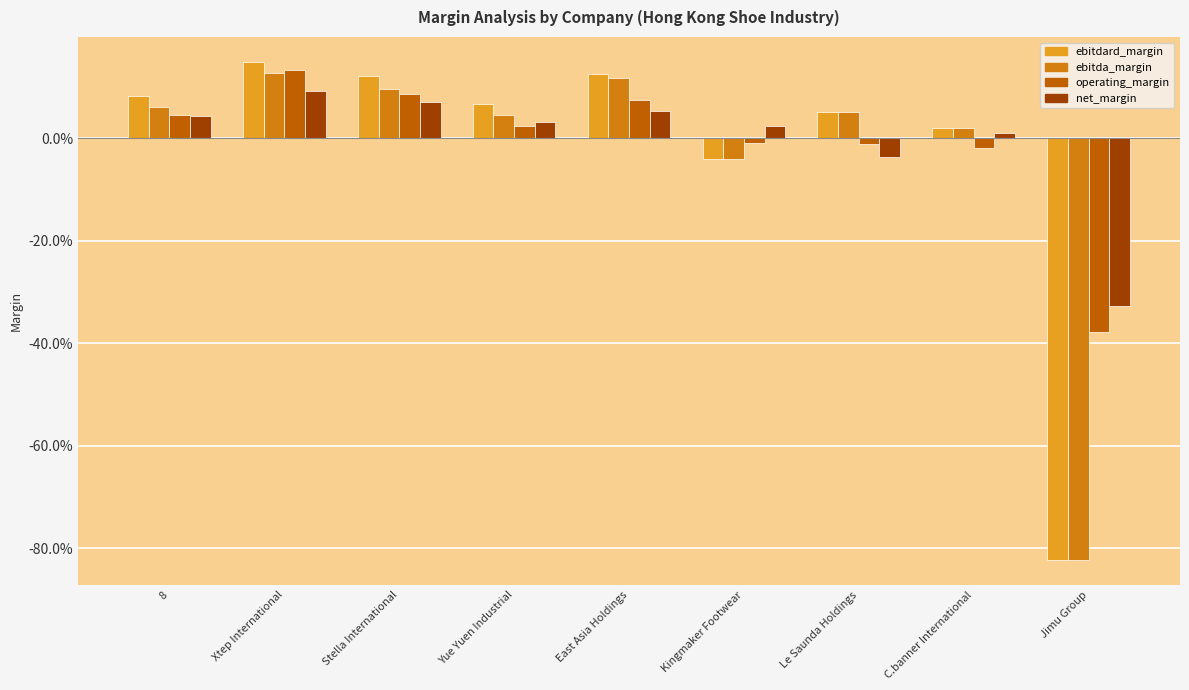

The value of ebitdard_margin at Yue Yuen Industrial is 0.1. True or false?

False